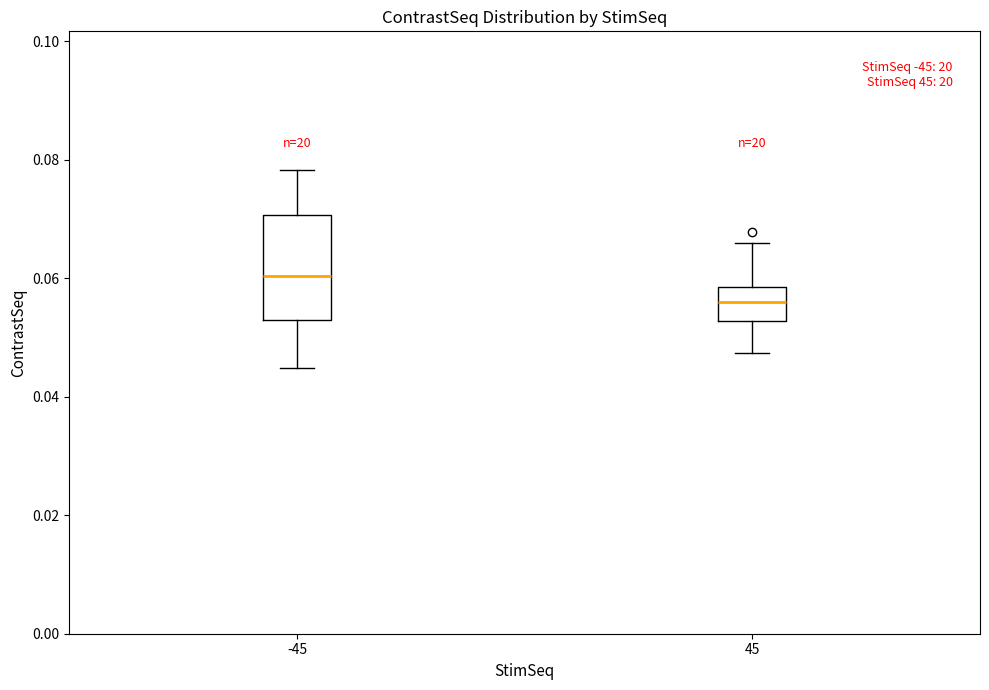

Where does the median line of the box at x = -45 sit on the y-axis? The values are not printed on the chart, so give them approximately, as read against the axis.

0.060